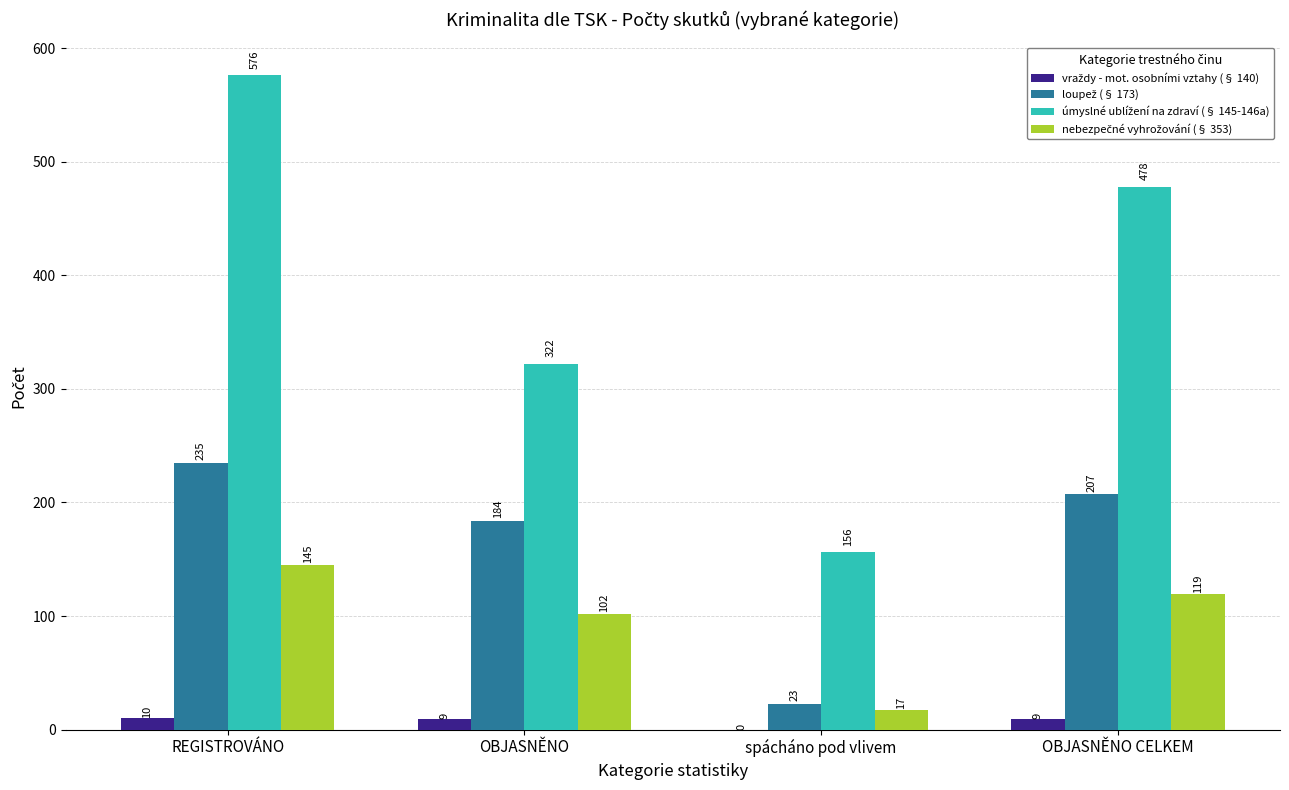

What is the total value across all series at OBJASNĚNO?

617